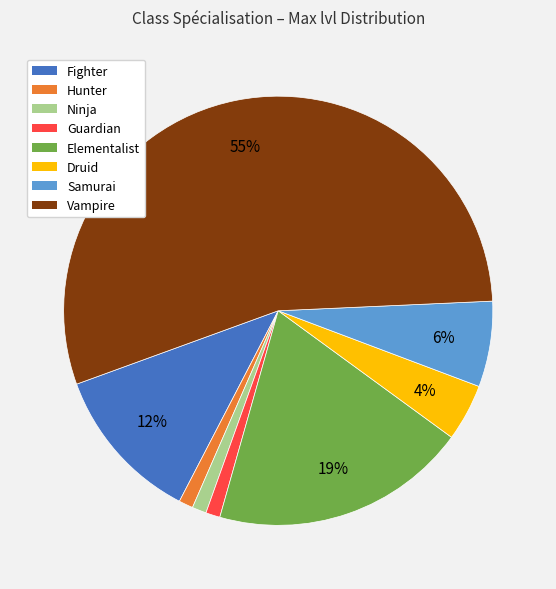

Is there any slice that represents more than half of the pie?

Yes